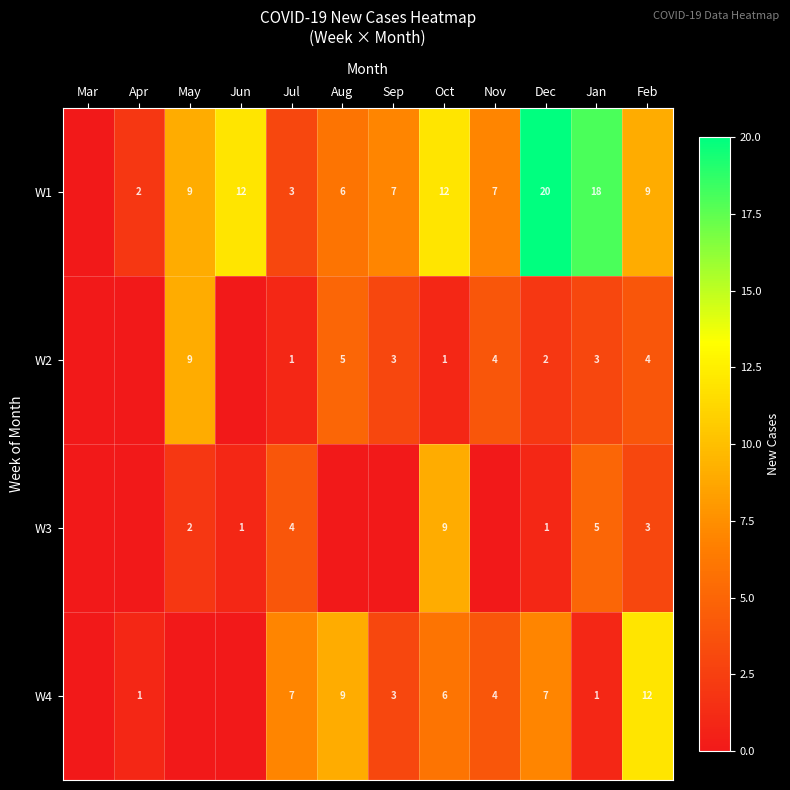

What is the difference between the W1 values at Oct and Feb?

3